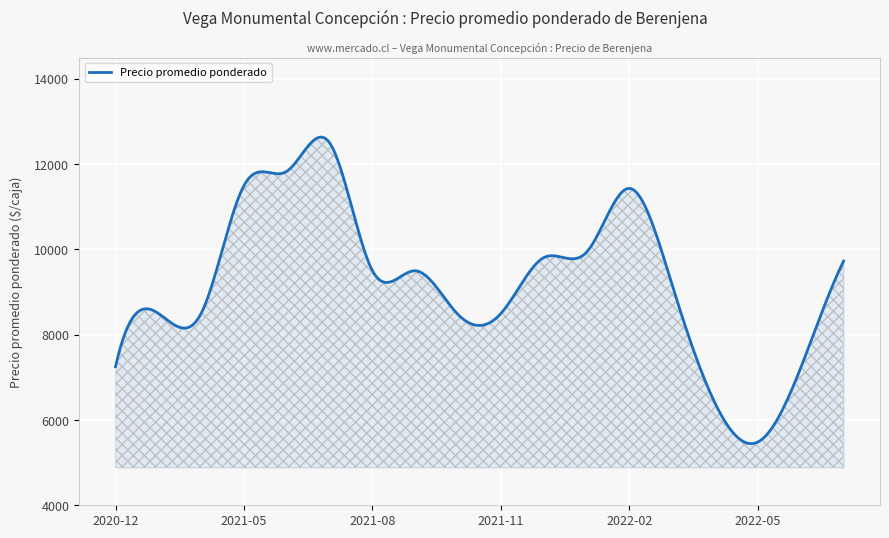

How many lines are shown in the chart?

1